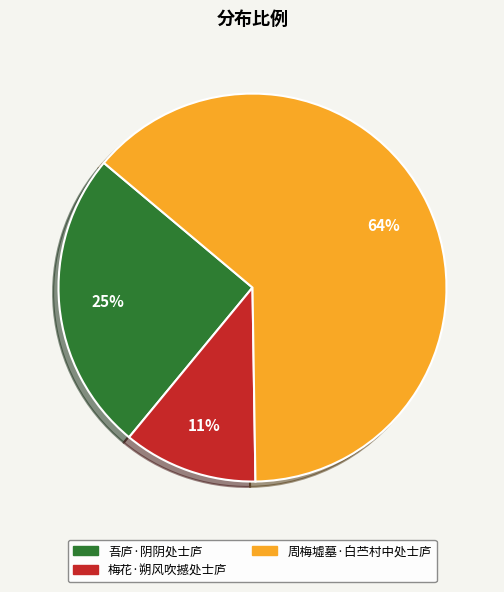

To the nearest percent, what is the combined percentage of 周梅墟墓·白苎村中处士庐 and 吾庐·阴阴处士庐?

89%